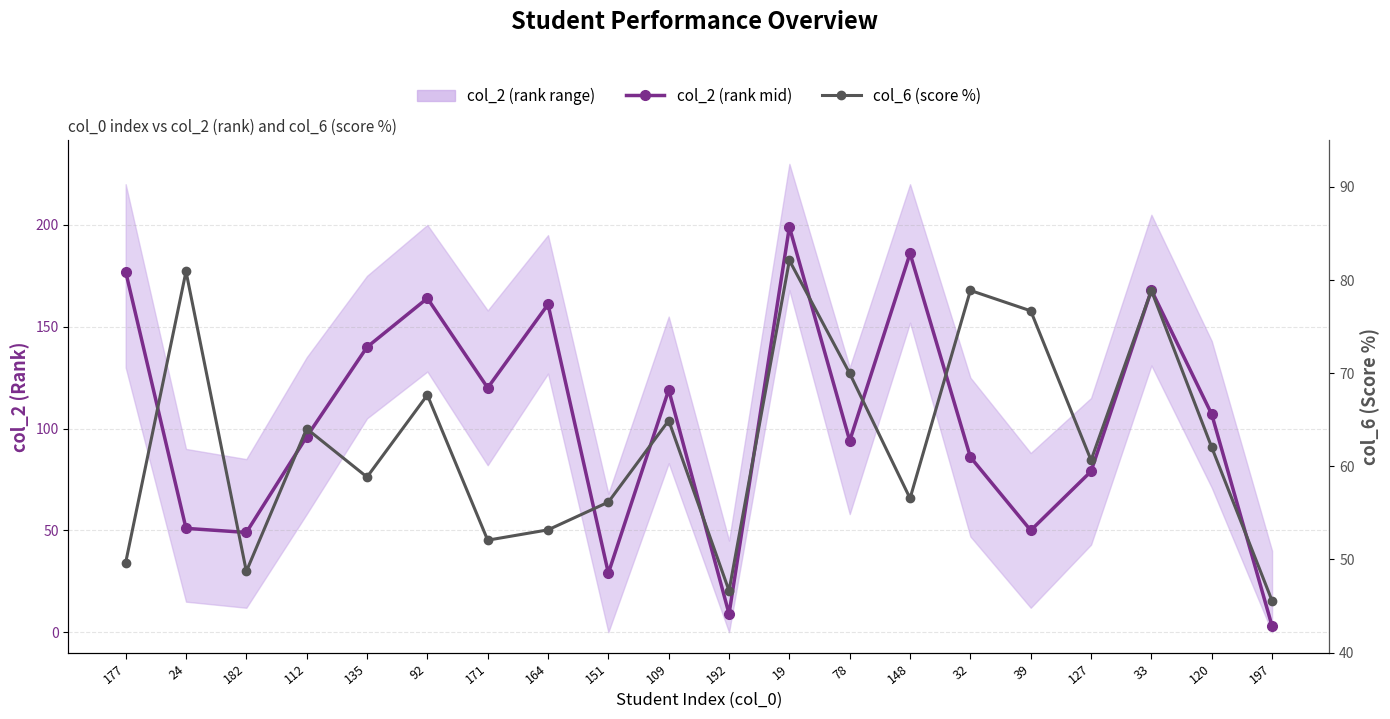

At 32, list the series in order from smallest to largest.

col_6 (score %), col_2 (rank mid)